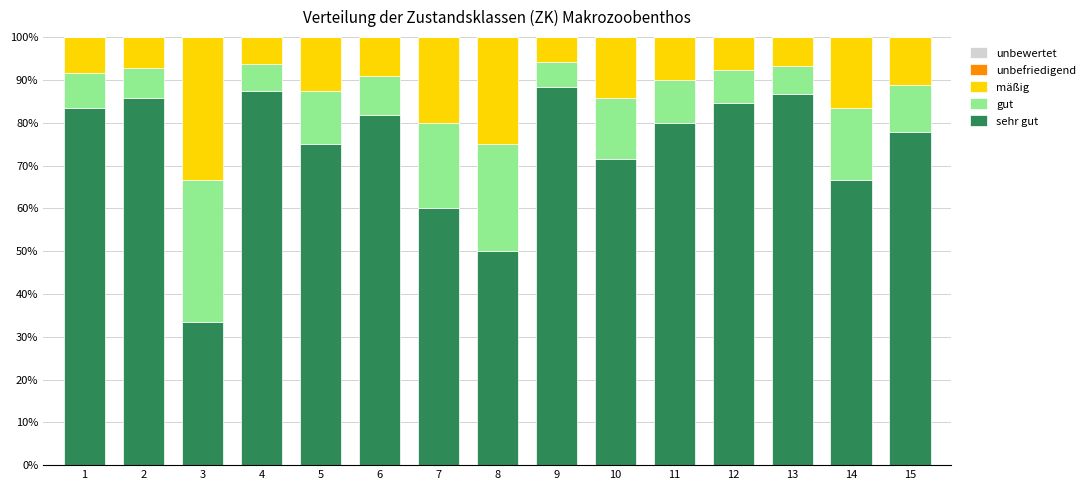

What is the total value across all series at 9?

100.0